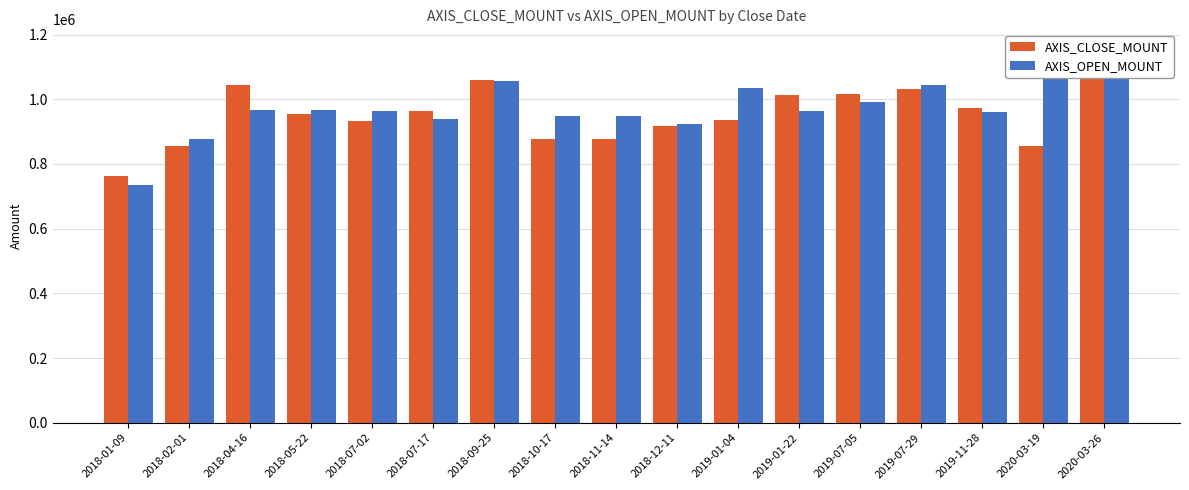

Are the bars grouped side by side (vs. stacked)?

Yes